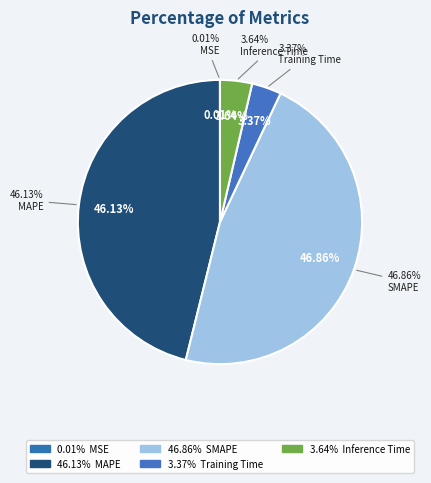

Count the number of slices in the pie.

5